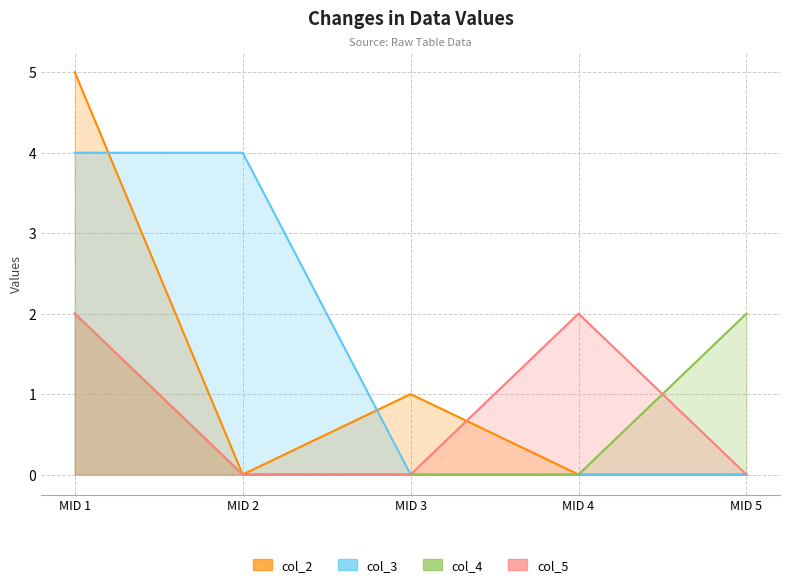

How many lines are shown in the chart?

4